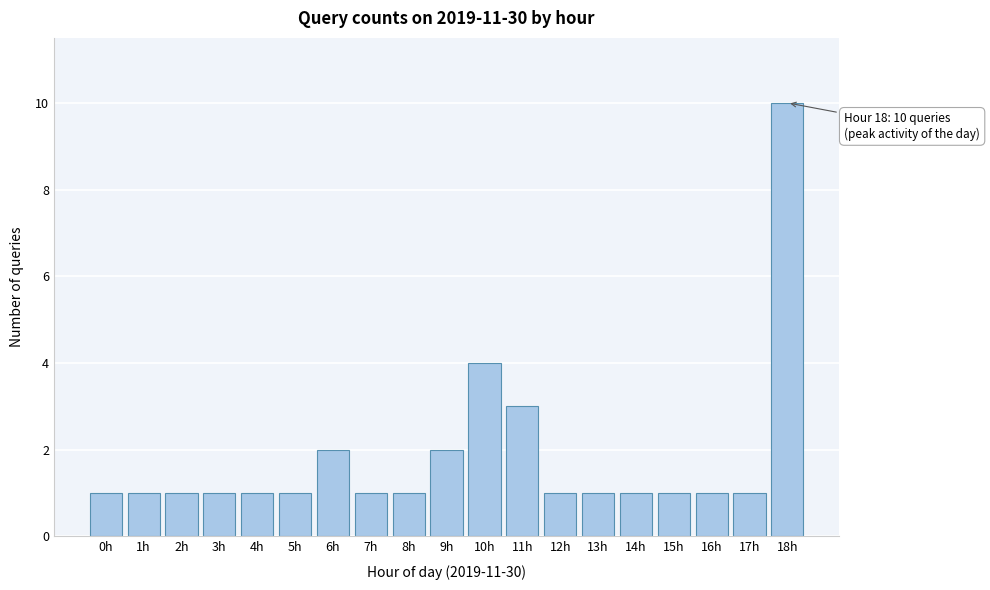

Reading right to left, transcribe all the data shown in this chart.

10	1	1	1	1	1	1	3	4	2	1	1	2	1	1	1	1	1	1